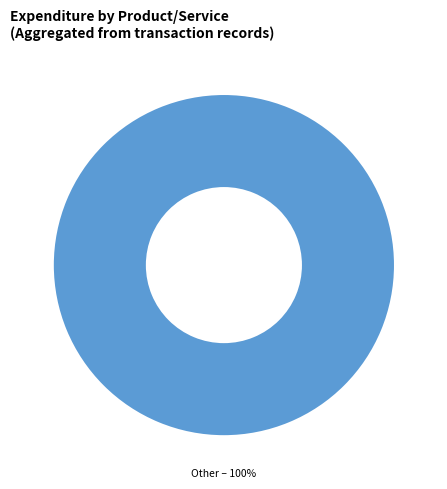

What percentage is the Other slice, to the nearest percent?

100%